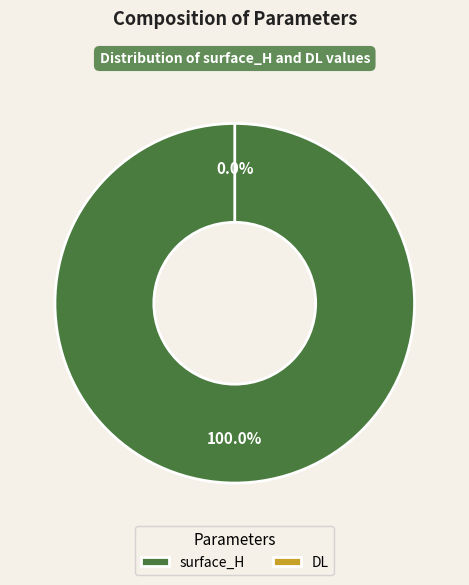

How many segments does this pie chart have?

2